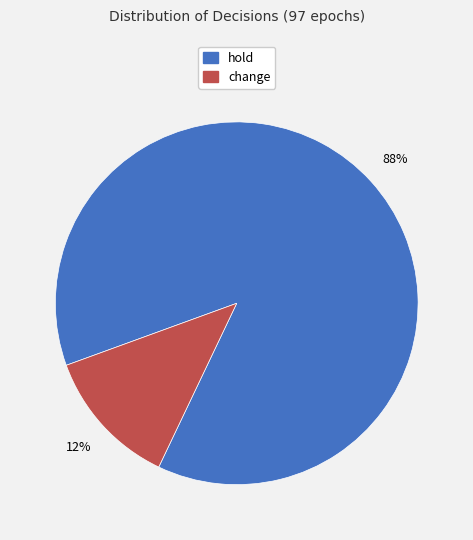

What is the largest slice in the pie chart?

hold